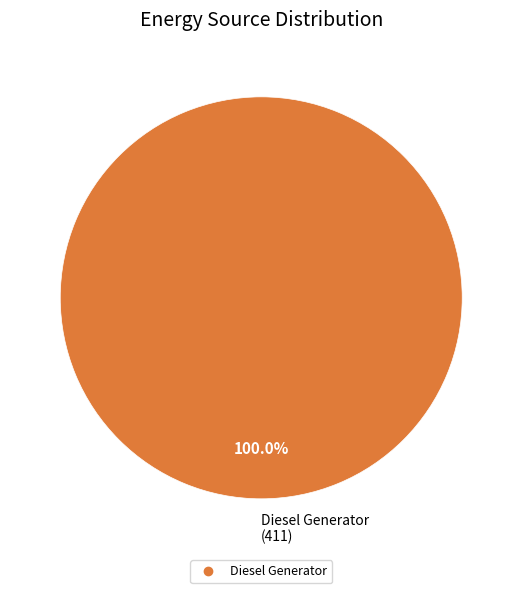

Does any single category account for the majority?

Yes